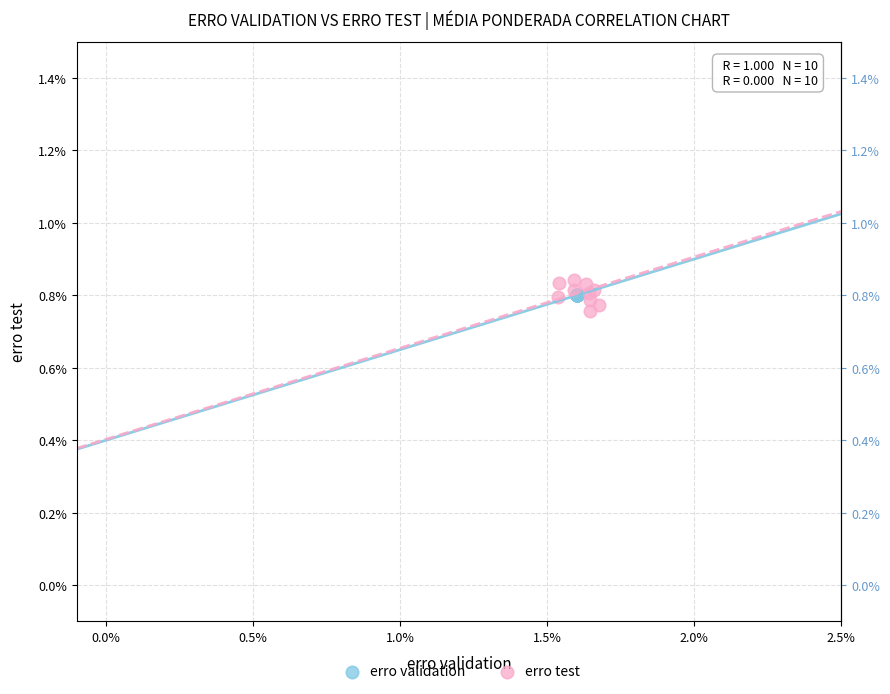

Which series contains the lowest Y value?

erro test